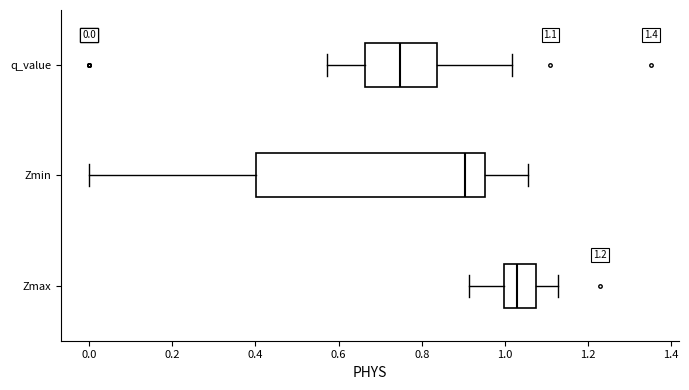

Comparing the boxes themselves (not the whiskers), which one is the widest?

Zmin